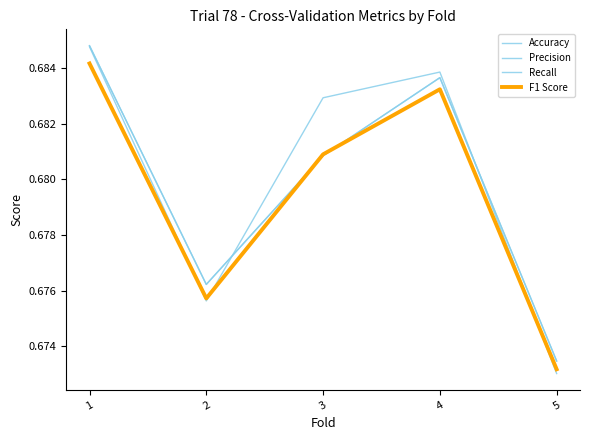

What is the value of the F1 Score point at the 4th from the left?

0.7